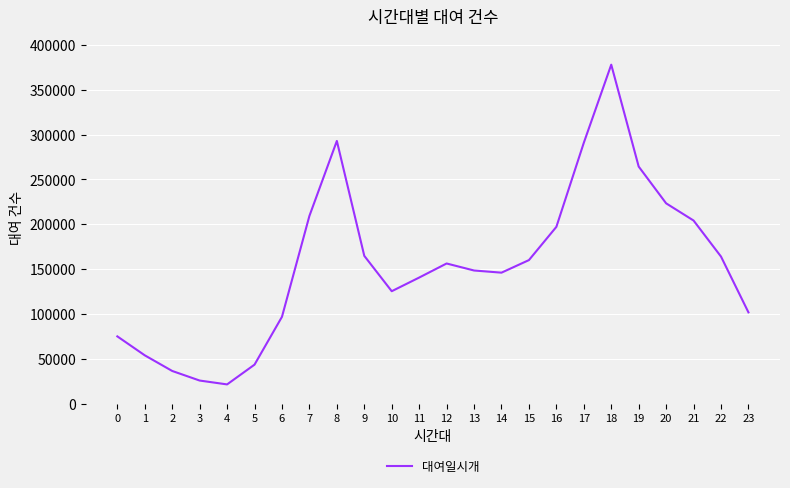

What is the difference between the values at 15 and 2?

123424